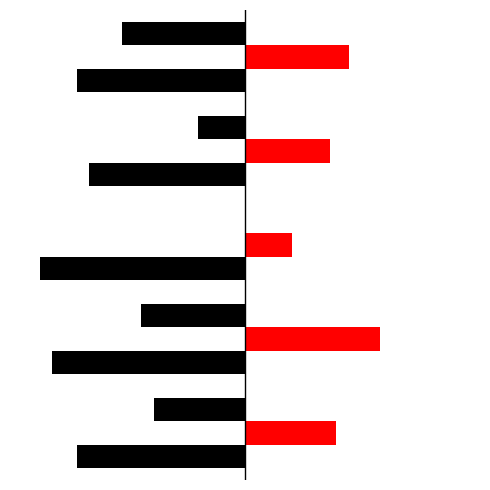

What is the value of the job845_scenario3_1898 bar at the 1st from the left?

-0.5